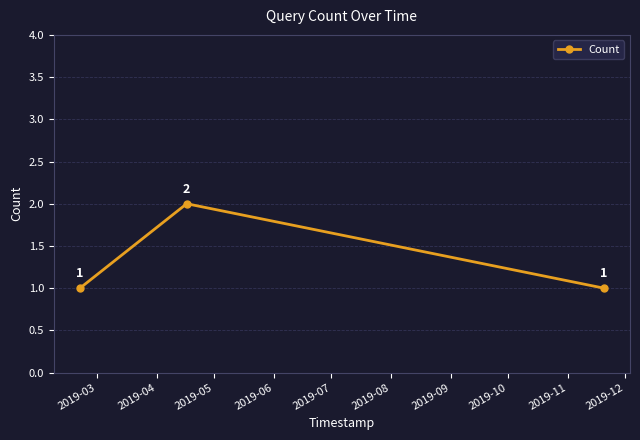

Reading right to left, what are all the values shown in this chart?

1	2	1